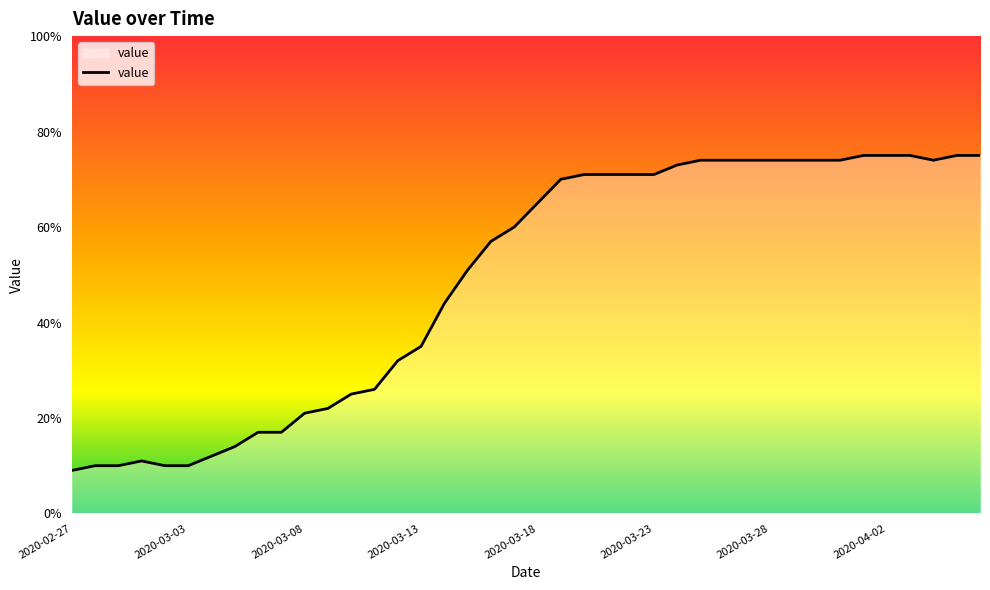

What is the difference between the maximum and minimum values?

66